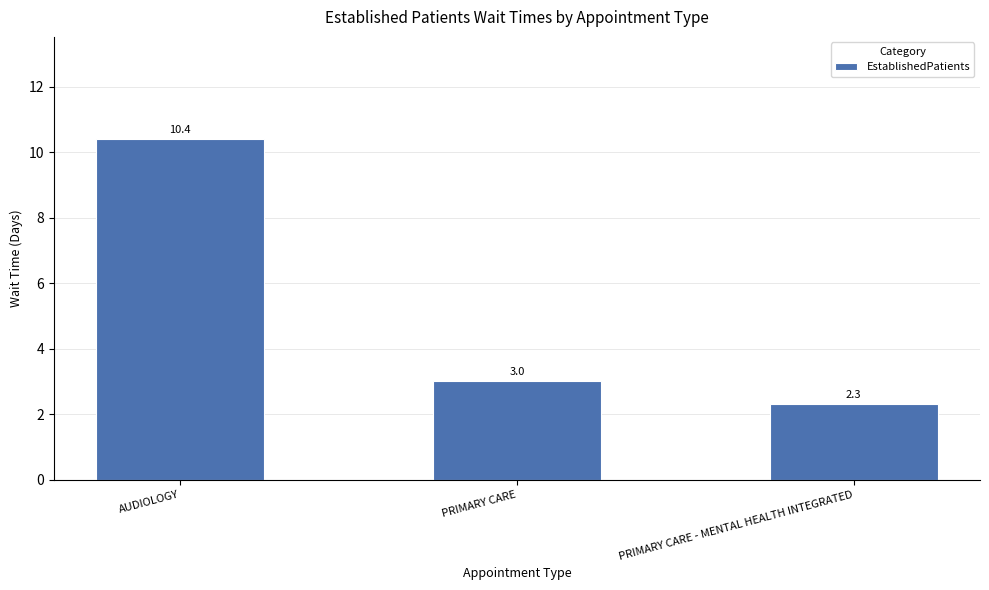

List the labels in order of value, largest first.

AUDIOLOGY, PRIMARY CARE, PRIMARY CARE - MENTAL HEALTH INTEGRATED